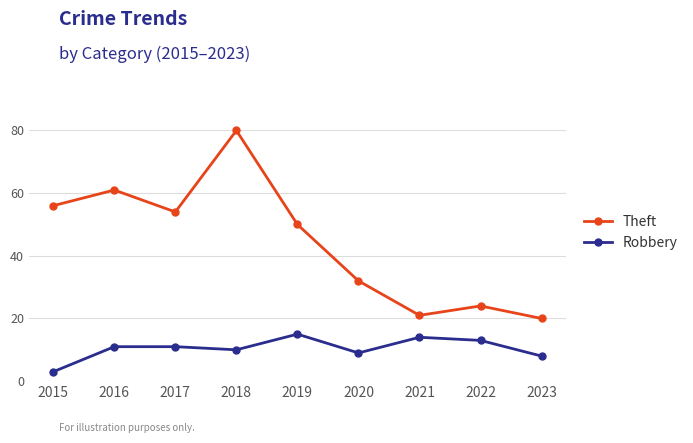

Is it true that Theft equals 28 at 2017?

False